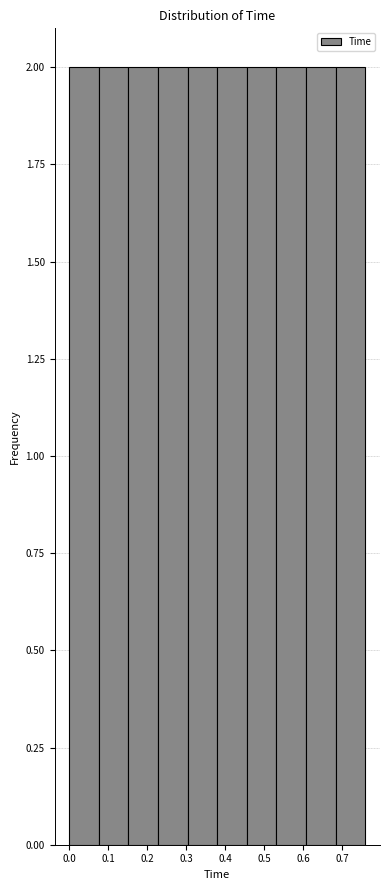

Reading left to right, list every bar in this chart as the range it spans on the x-axis followed by its height. Neither the bar edges nor the heights are printed on the chart, so give them approximately, as read against the axes.

0.000 to 0.076: 2
0.076 to 0.152: 2
0.152 to 0.228: 2
0.228 to 0.304: 2
0.304 to 0.380: 2
0.380 to 0.456: 2
0.456 to 0.532: 2
0.532 to 0.608: 2
0.608 to 0.684: 2
0.684 to 0.760: 2